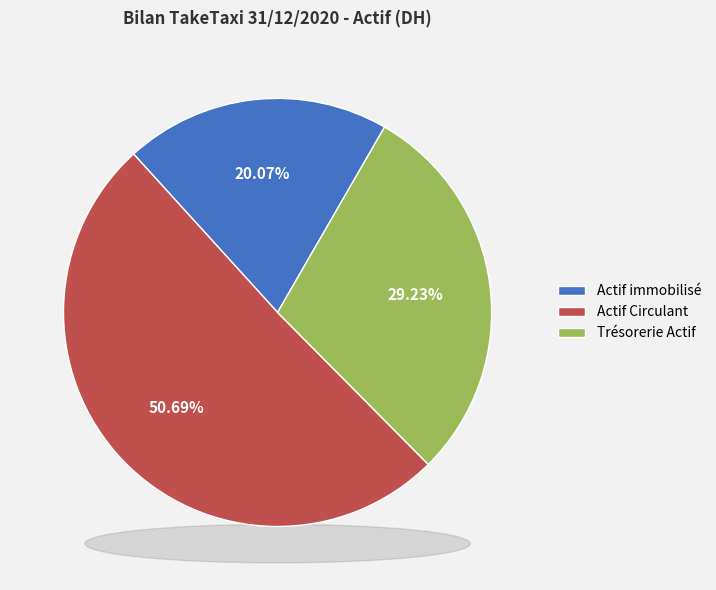

To the nearest percent, what is the difference between the Actif Circulant and Trésorerie Actif slice percentages?

21%